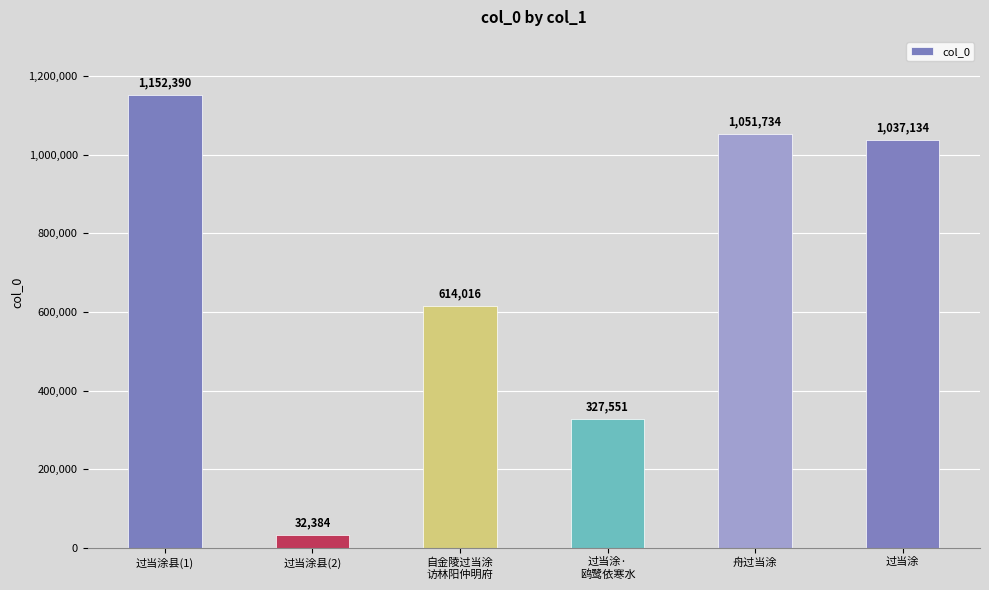

Which has a higher value, 过当涂 or 舟过当涂?

舟过当涂